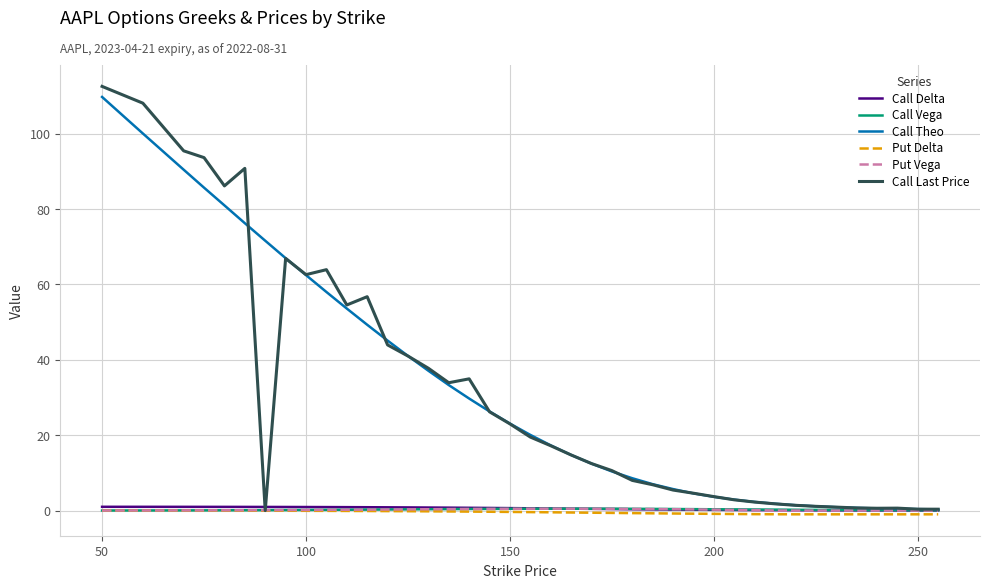

What is the average value of the Put Vega series?

0.2